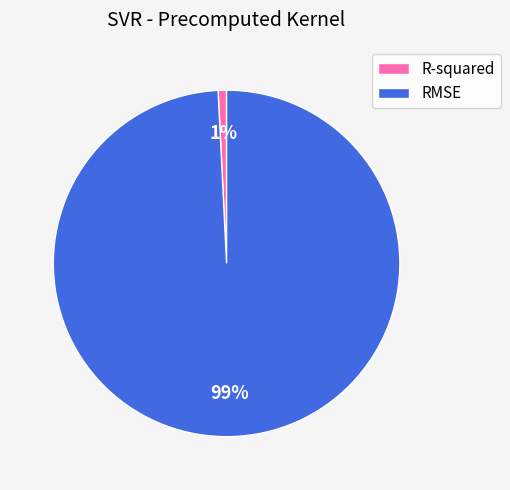

Rank the categories by value from highest to lowest.

RMSE, R-squared